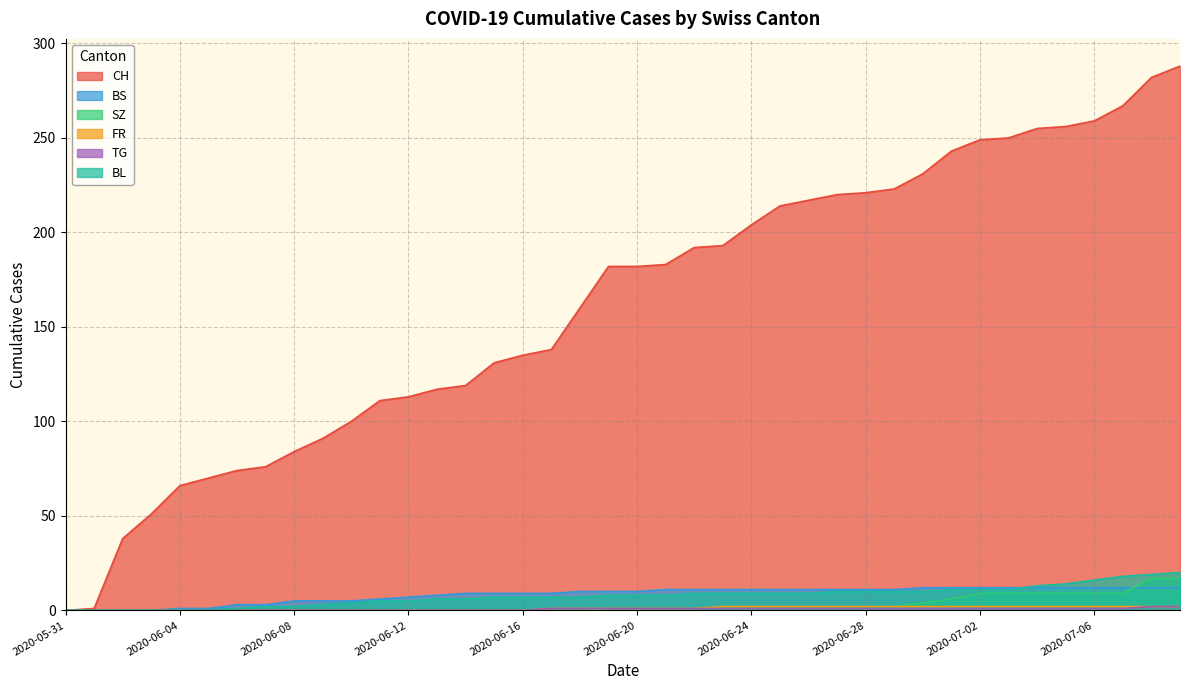

At which category is the sum across all series the highest?

2020-07-09